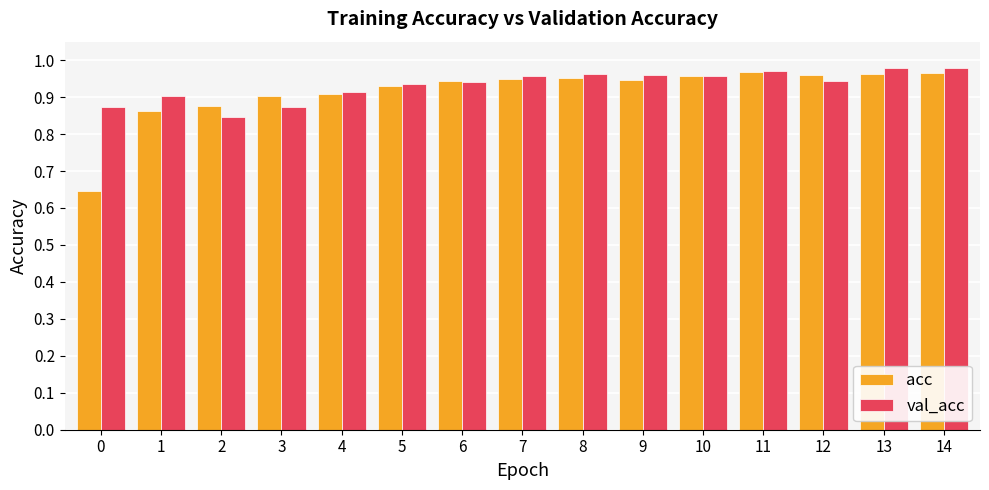

Which series changed the most between 4 and 11?

acc